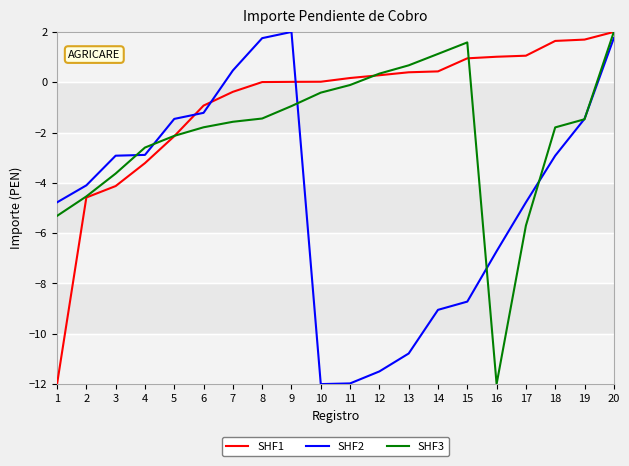

Is it true that SHF3 equals -5.7 at 17?

True